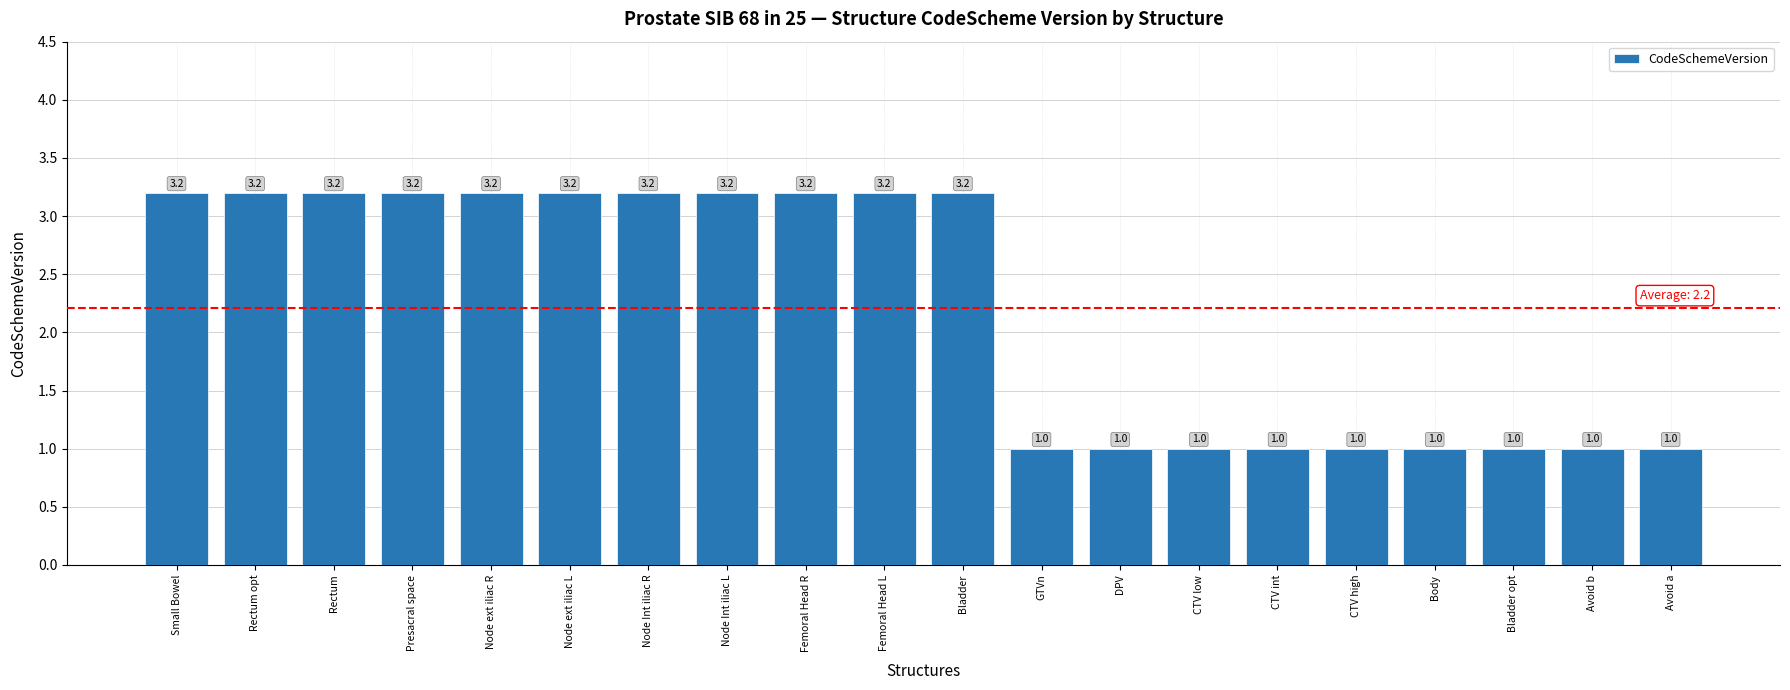

True or false: the data shows 1.0 at Body.

True